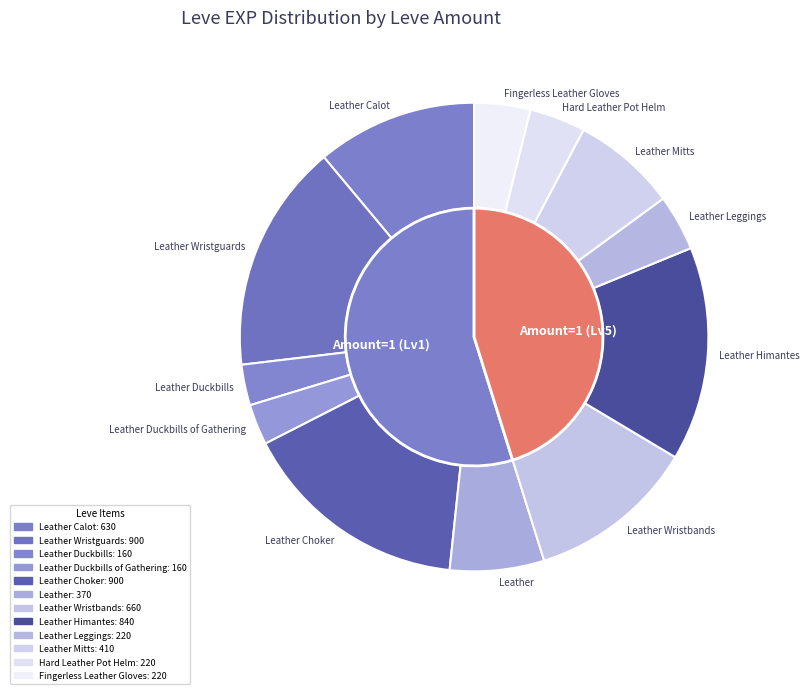

Does Leather represent more than half of the total?

No